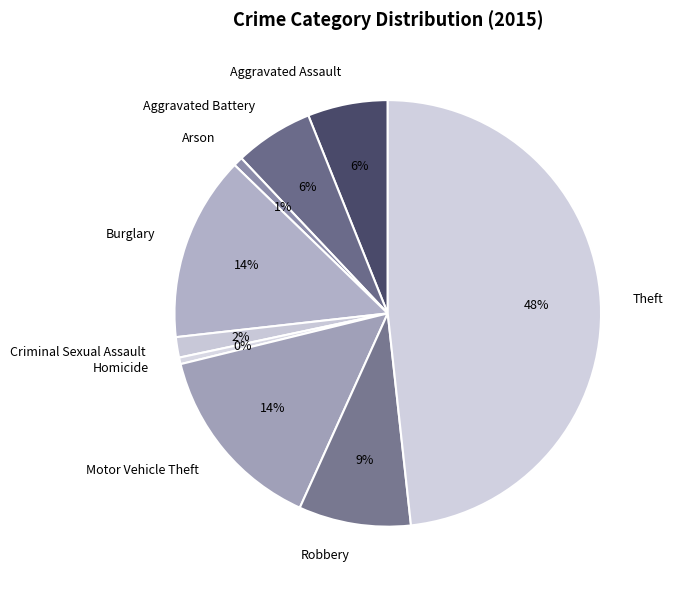

To the nearest percent, what is the difference between the Criminal Sexual Assault and Robbery slice percentages?

7%